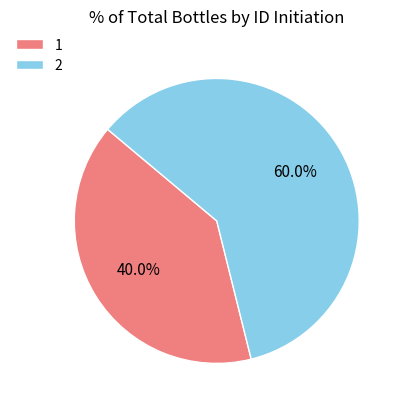

Does 2 account for over 50% of the chart?

Yes